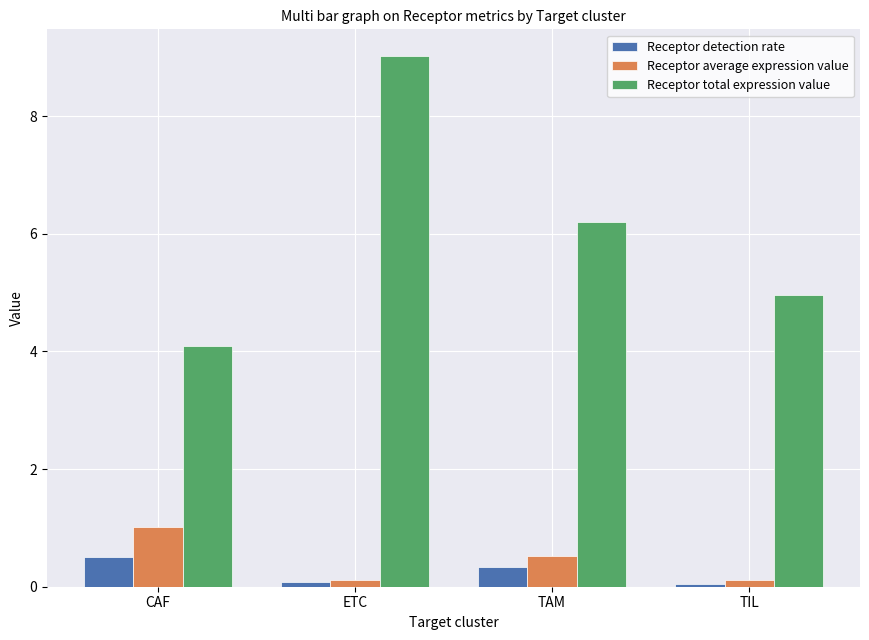

Between TAM and TIL, which series saw the biggest shift?

Receptor total expression value